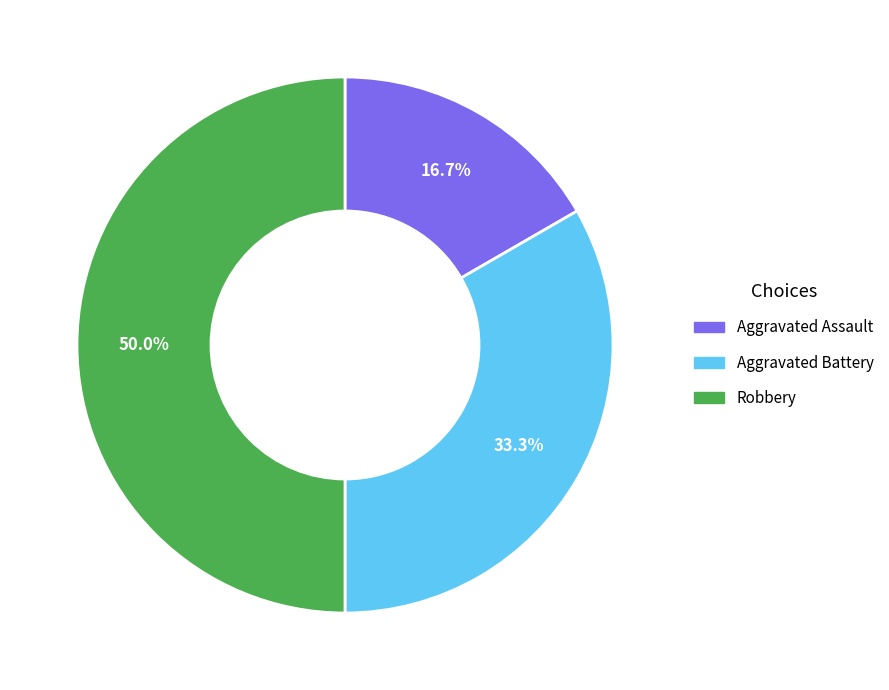

Is it true that Aggravated Battery is 33% of the pie?

True